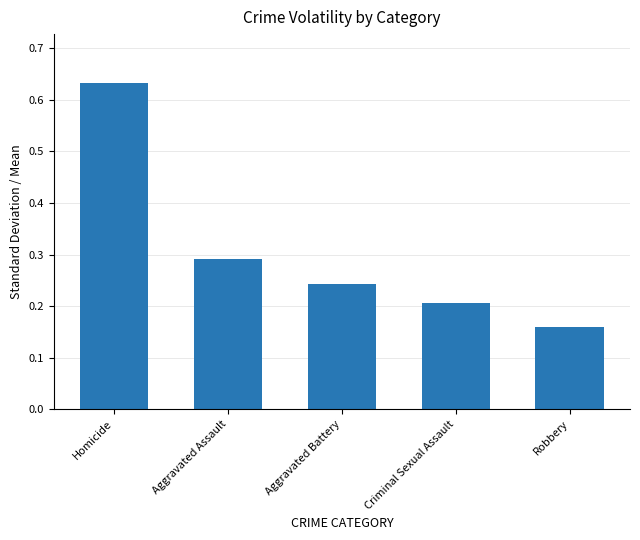

What position from the right is Robbery?

1